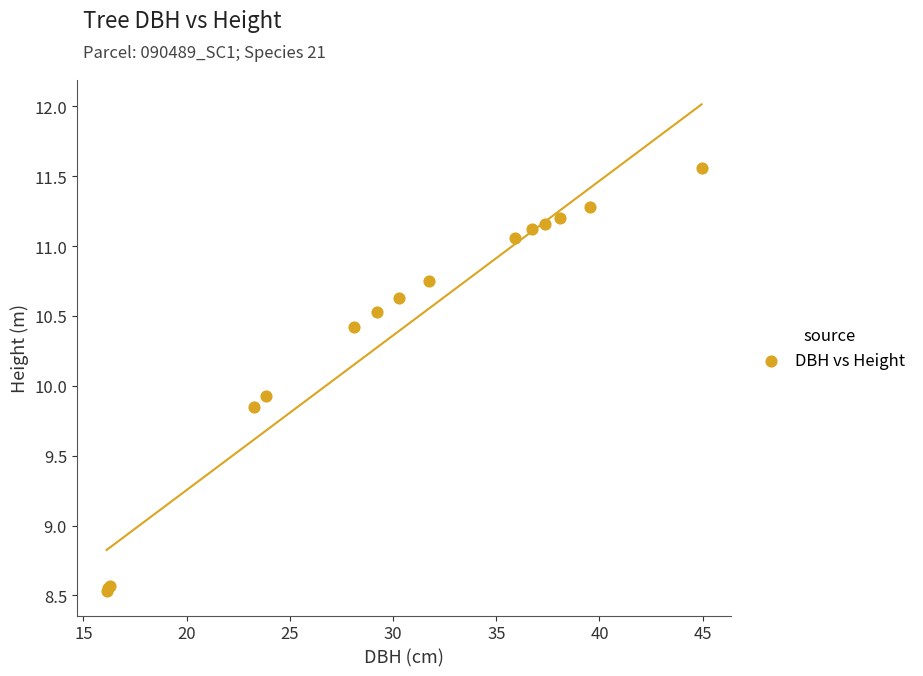

What Y value in the scatter plot is closest to 10?

9.9